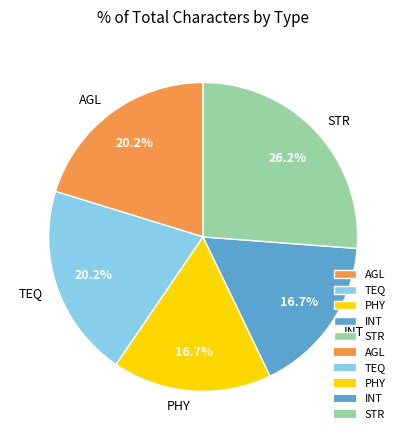

How many slices are in this pie chart?

5